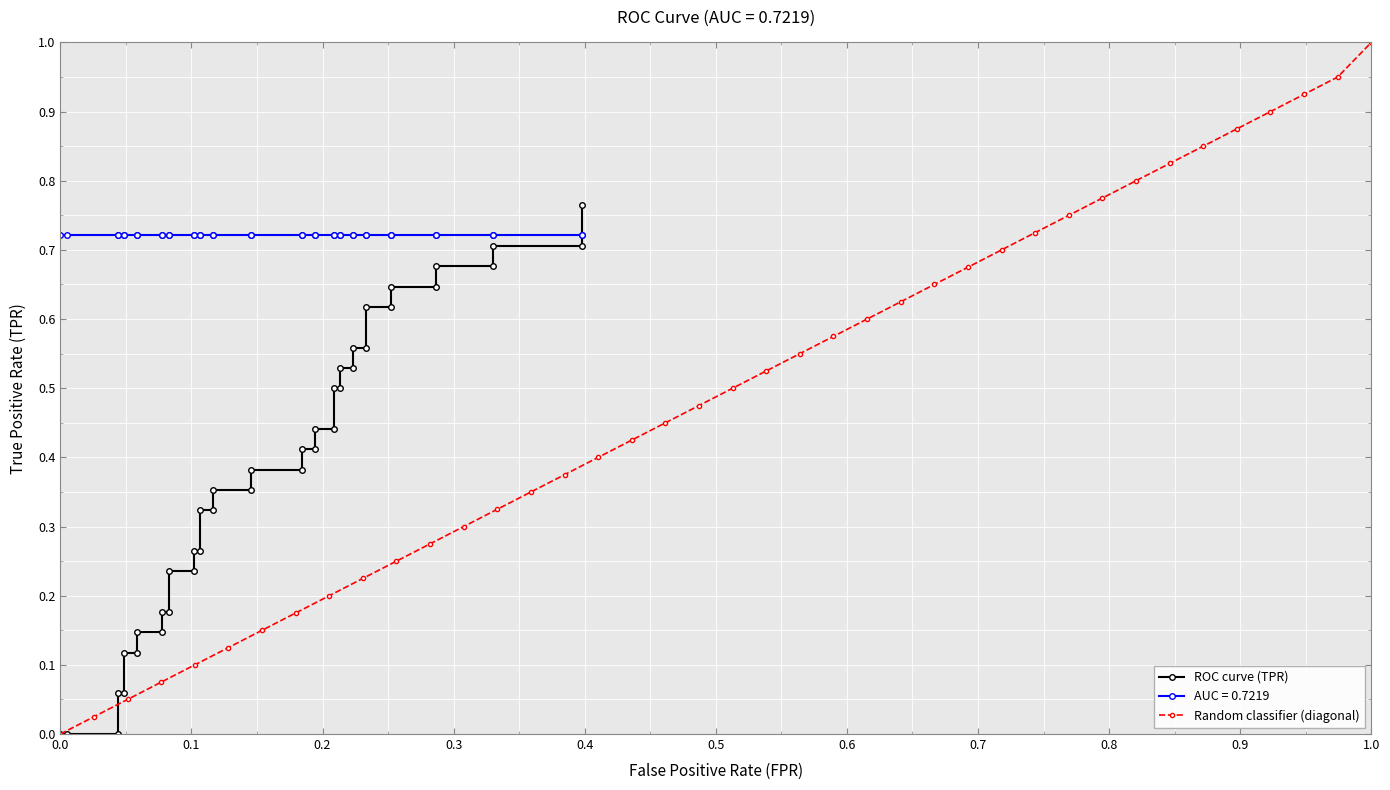

True or false: Random classifier (diagonal) has more than 0 points higher than both neighbors.

False